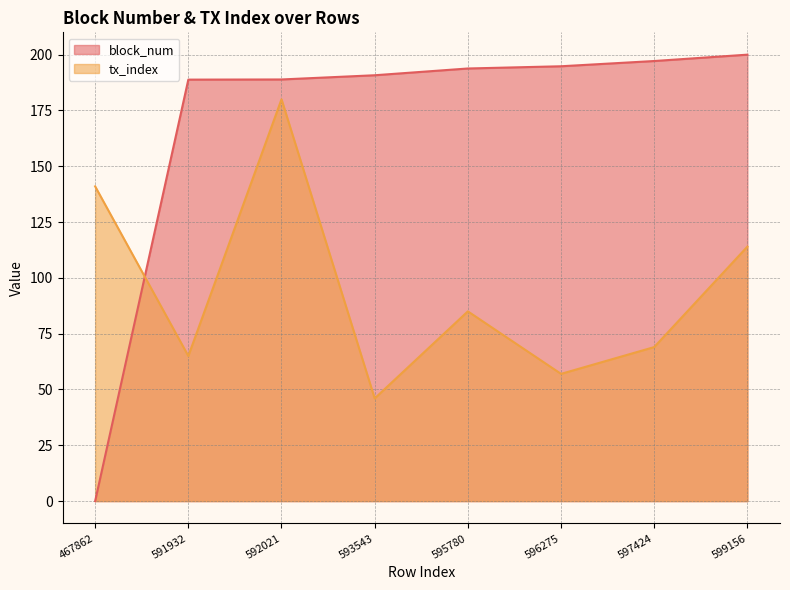

What are all the series names shown in the legend?

block_num, tx_index